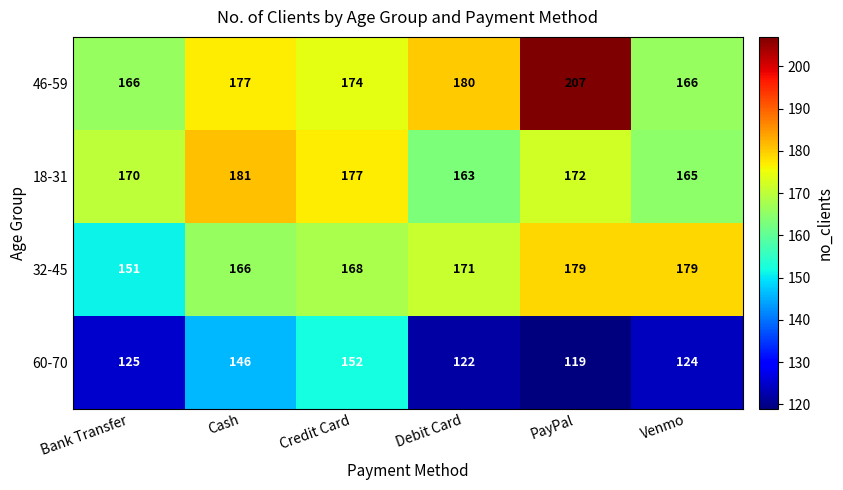

Which label corresponds to the largest value in the chart?

PayPal